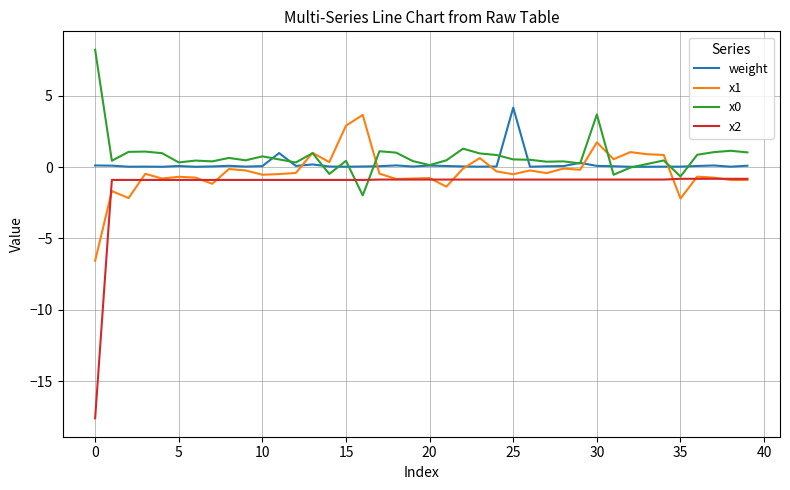

What is the highest value of the x1 series?

3.7